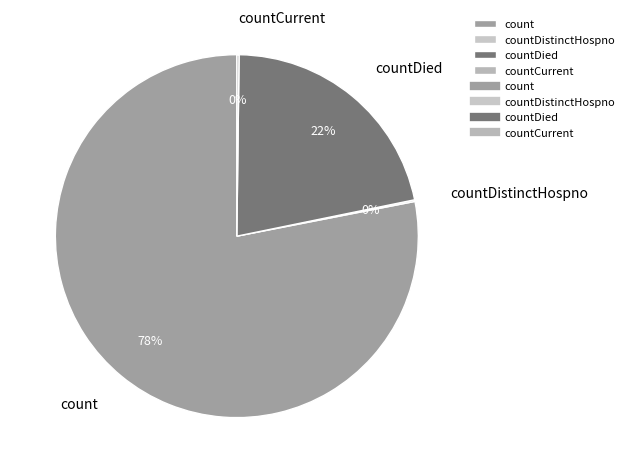

To the nearest percent, what percentage of the pie is countDied?

22%